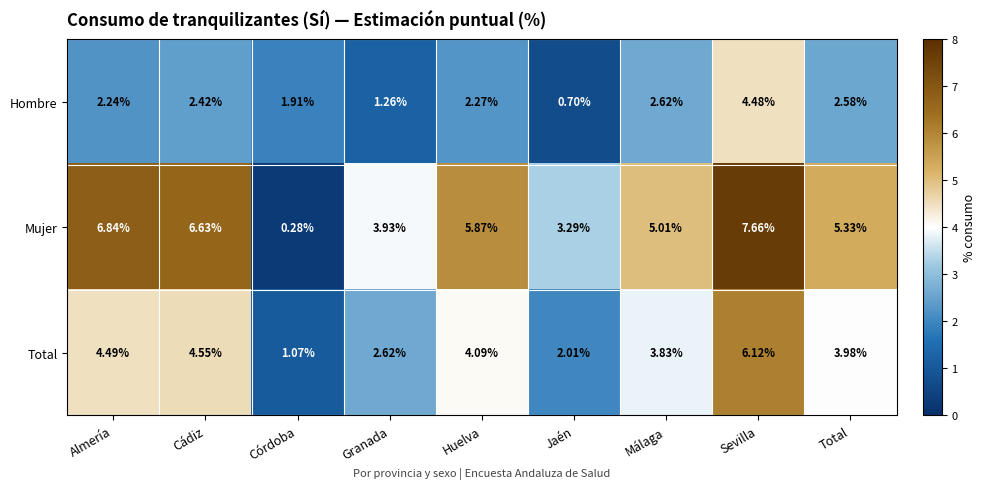

At which label is Mujer closest to 3?

Jaén